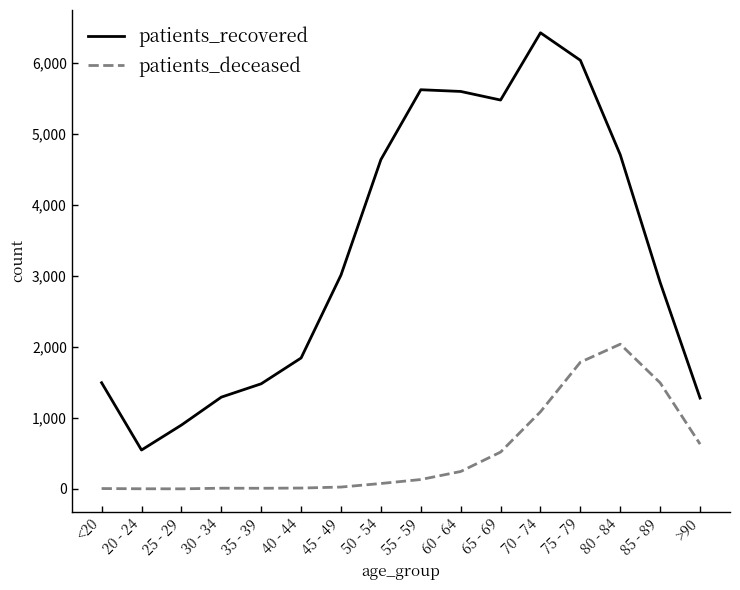

Which series has the widest spread of values?

patients_recovered